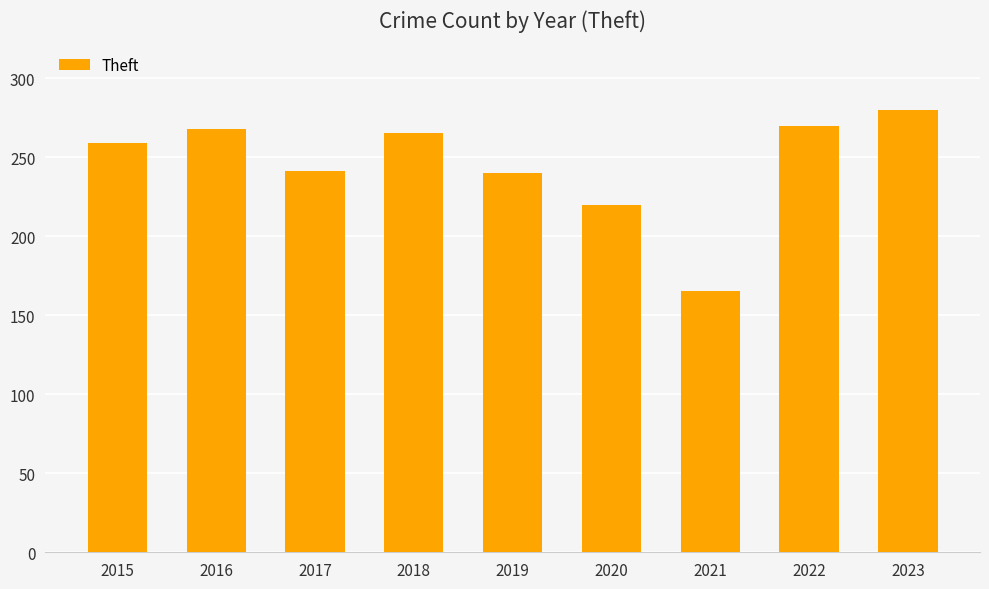

At which label is the value closest to 222?

2020